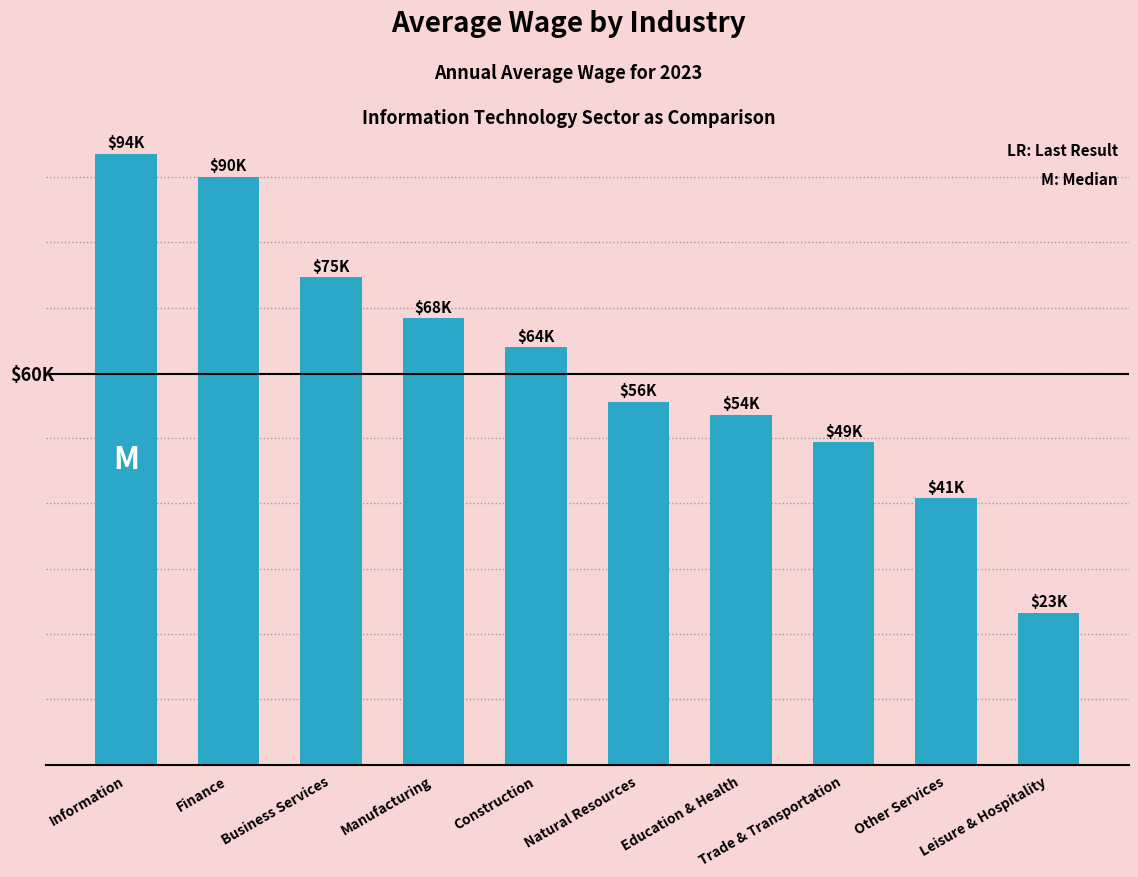

Does the chart contain any negative values?

No